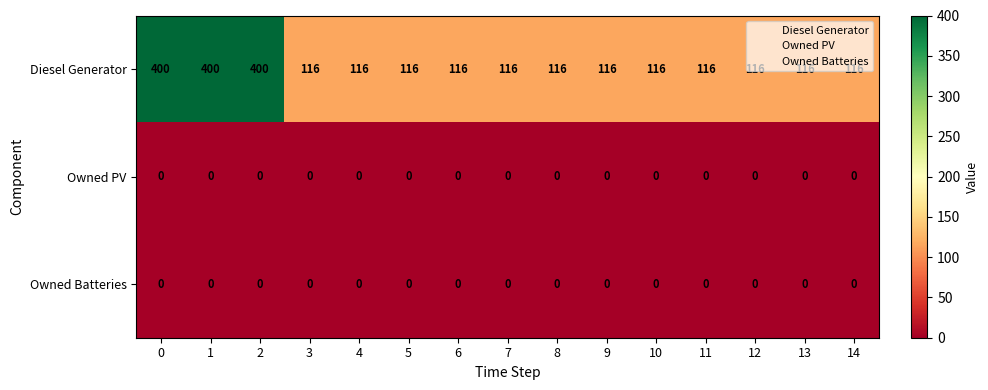

Is the value of Diesel Generator at 3 greater than the value of Owned PV at 7?

Yes